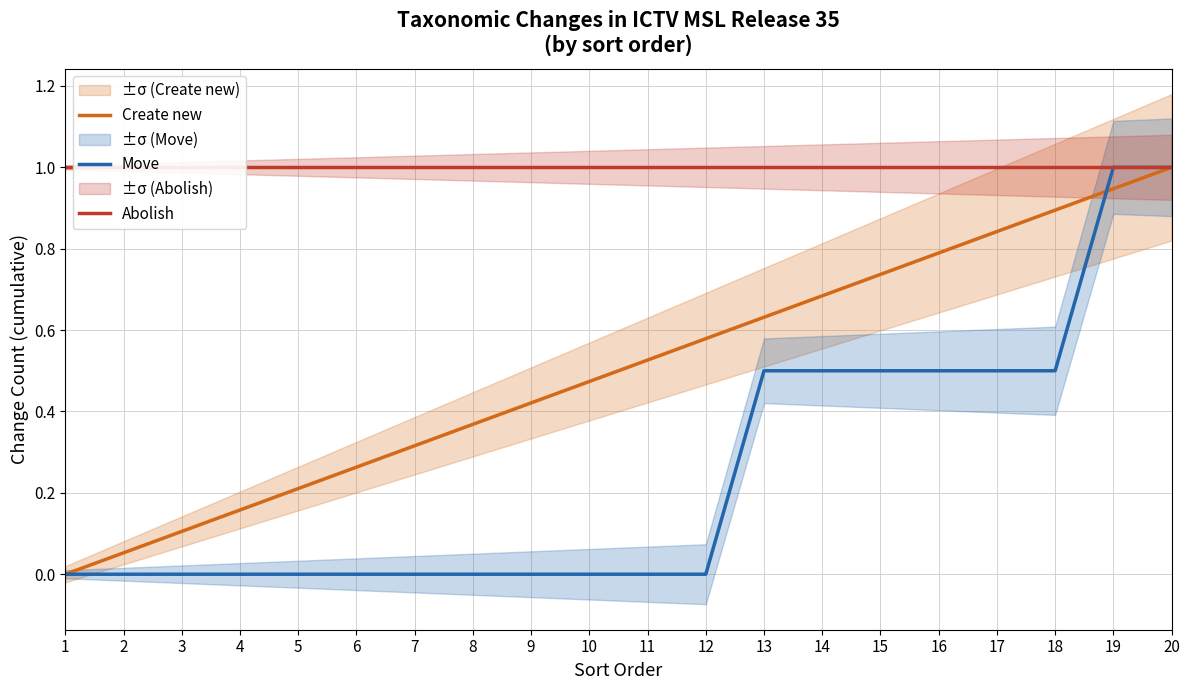

The Abolish series shows 1.0 at 17. True or false?

True